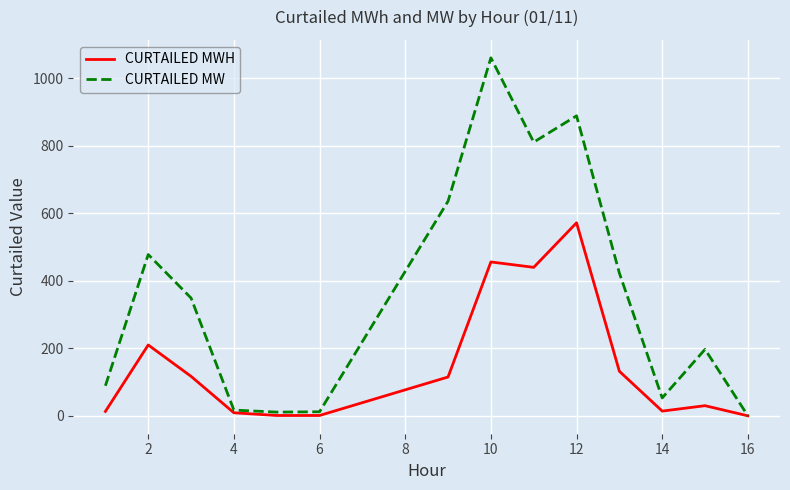

Which series has the widest spread of values?

CURTAILED MW